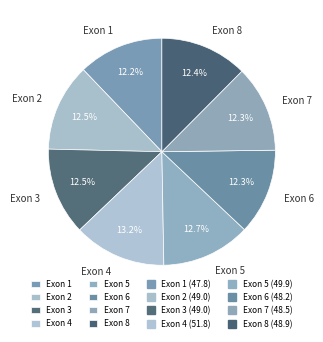

What percentage is NOT represented by Exon 5?

87.3%